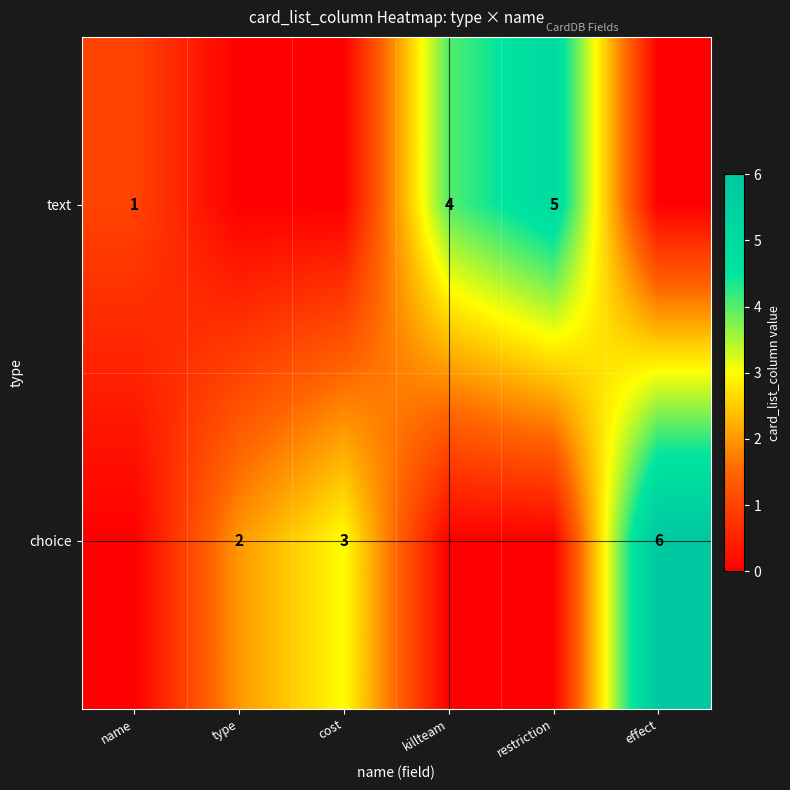

How many series are shown in this chart?

2